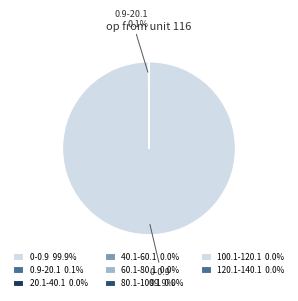

Which has a higher value, 0-0.9 or 0.9-20.1?

0-0.9